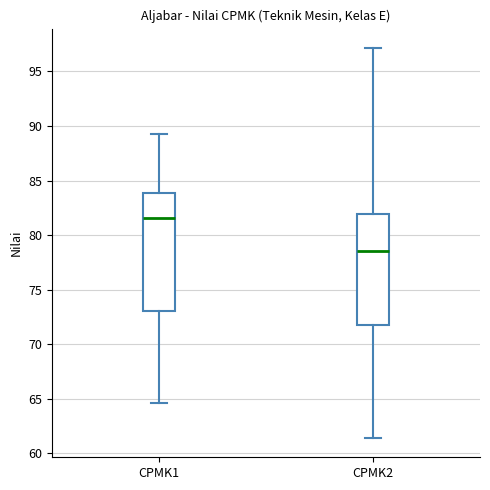

Where does the upper whisker of the box for CPMK1 end on the y-axis? The values are not printed on the chart, so give them approximately, as read against the axis.

89.0